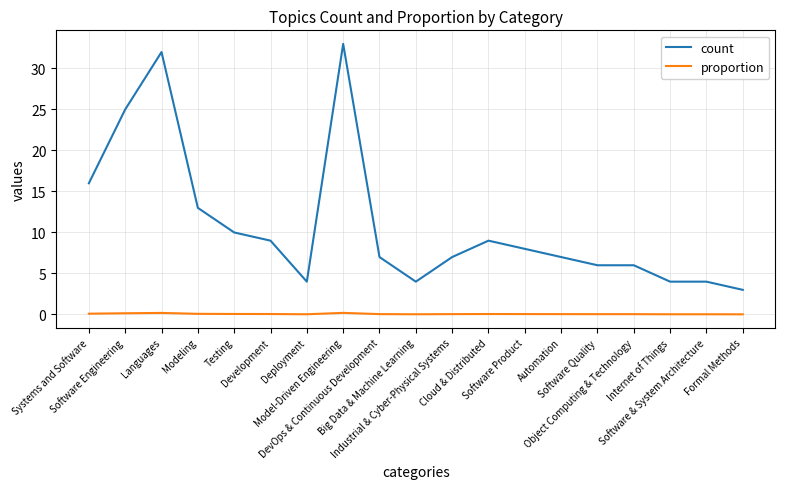

At which category is the sum across all series the highest?

Model-Driven Engineering